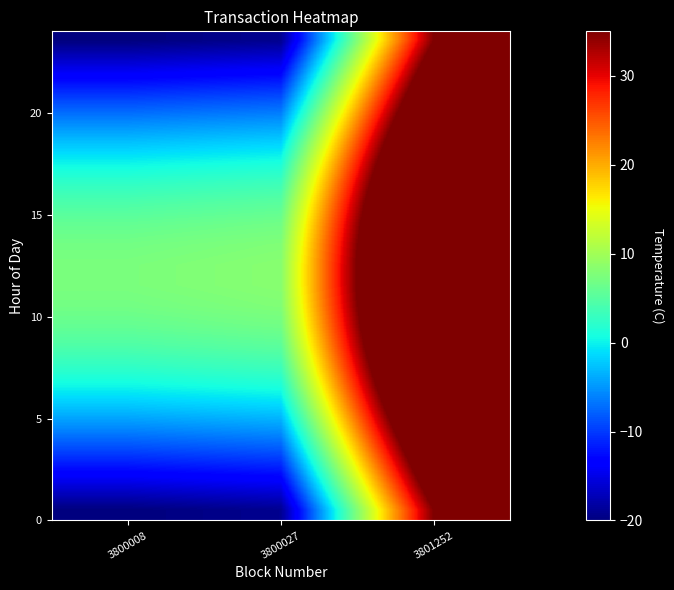

At which category does the chart reach its peak across all series?

3801252